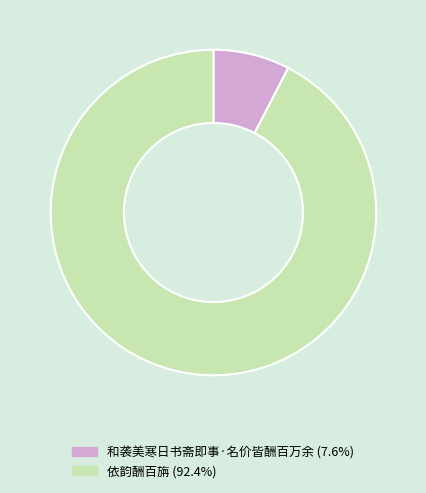

Is the sum of 和袭美寒日书斋即事·名价皆酬百万余 and 依韵酬百旃 greater than half?

Yes